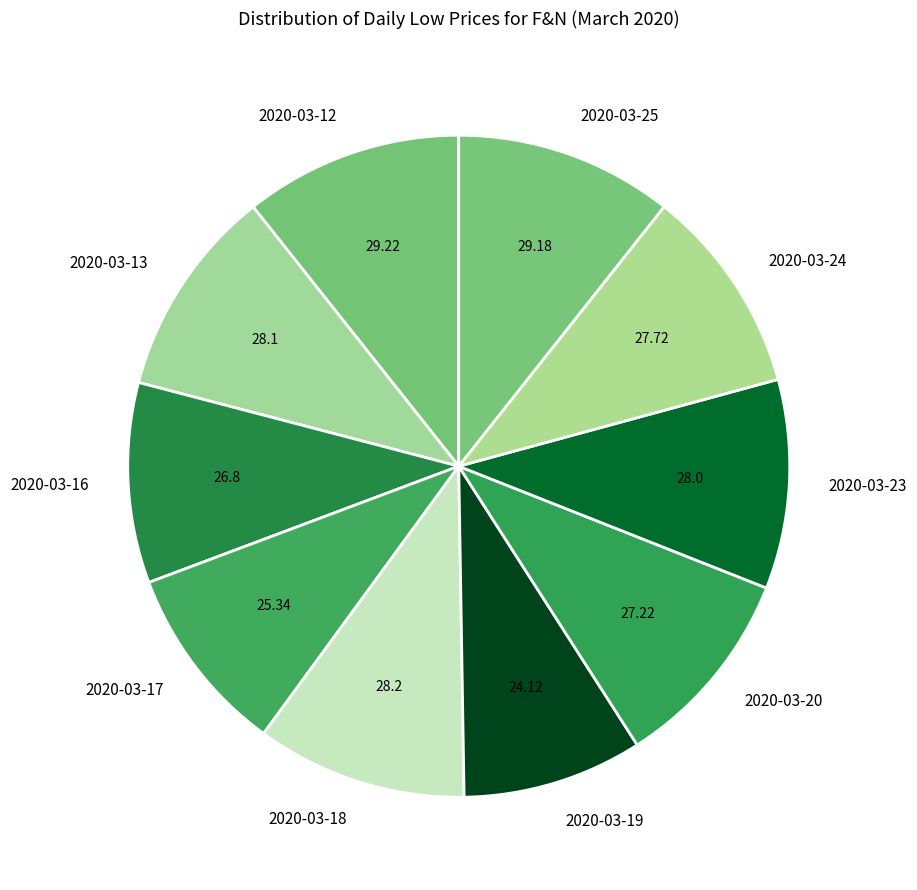

Do 2020-03-18 and 2020-03-24 together represent more than half of the pie?

No